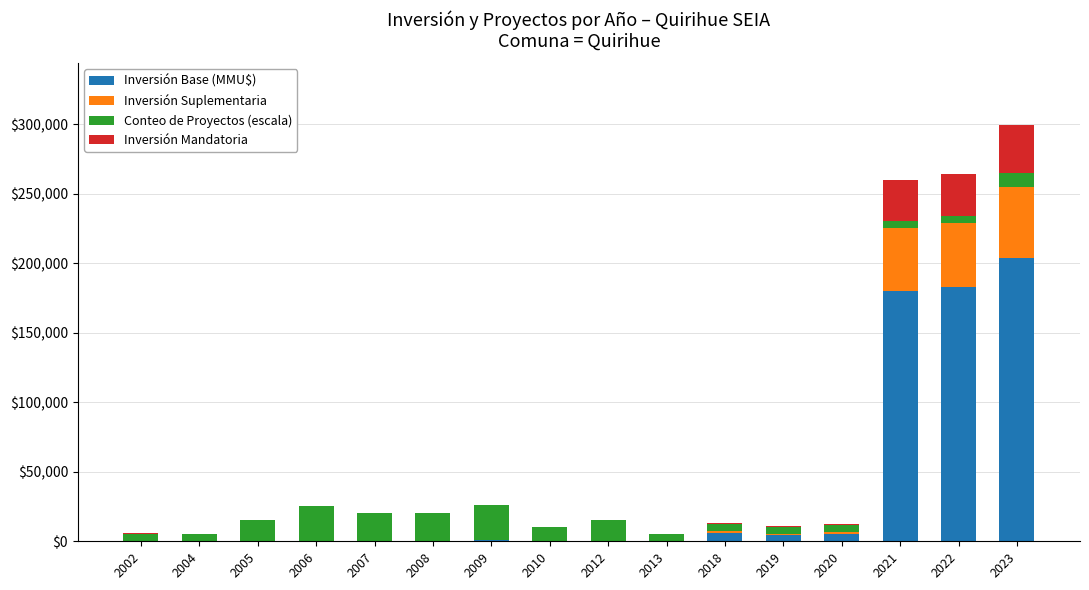

At which category is the sum across all series the highest?

2023